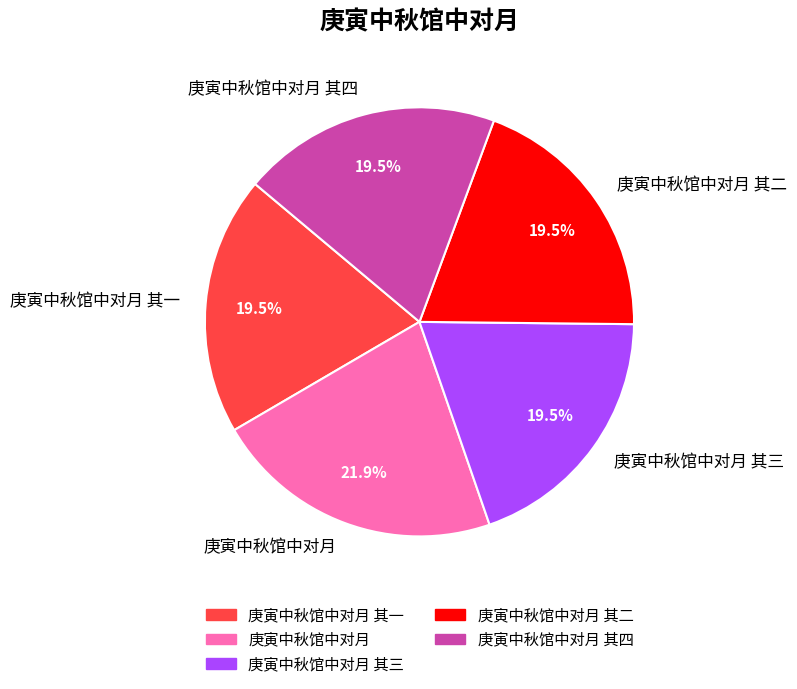

Which has a higher value, 庚寅中秋馆中对月 其三 or 庚寅中秋馆中对月?

庚寅中秋馆中对月